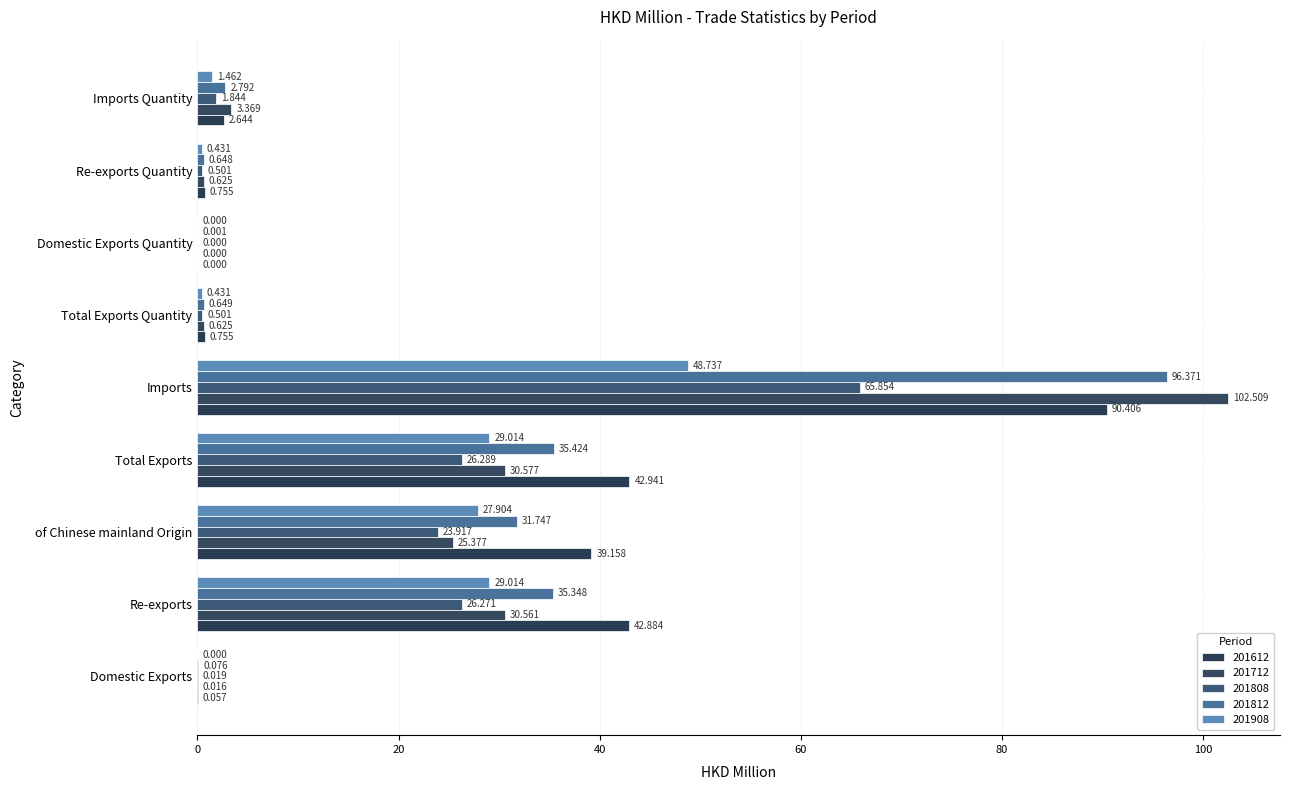

What is the difference between the maximum and minimum values in the 201908 series?

48.7